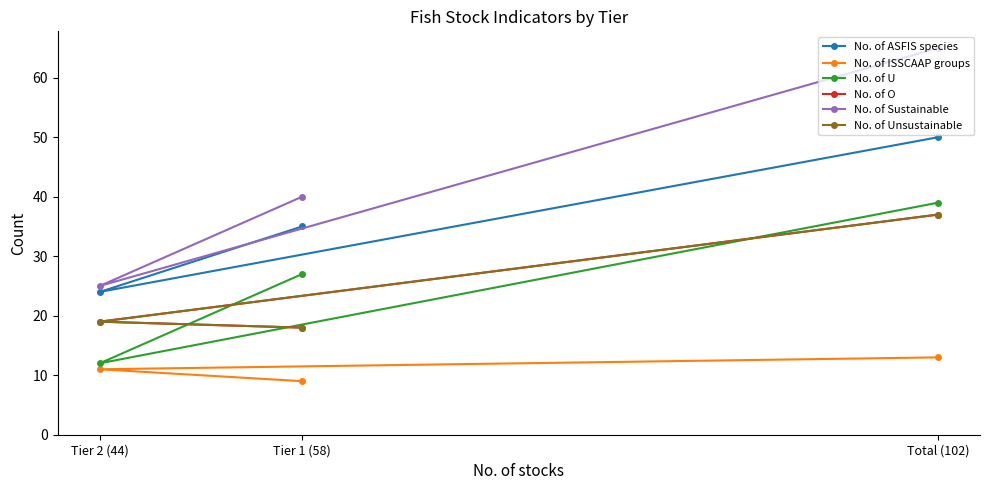

Is the value of No. of Sustainable at Tier 1 (58) greater than the value of No. of Unsustainable at Tier 1 (58)?

Yes